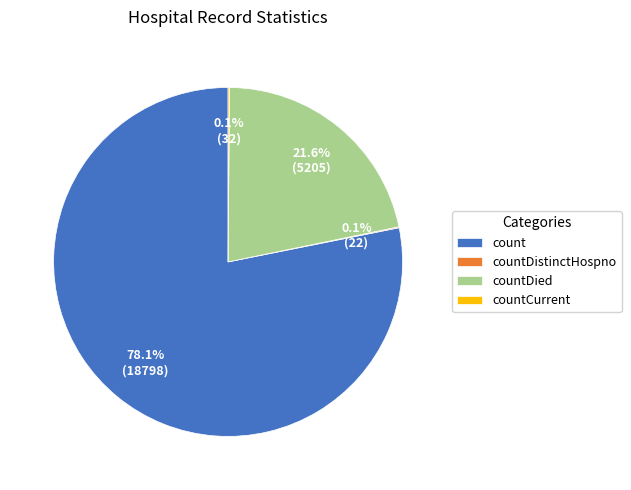

Does any single category account for the majority?

Yes